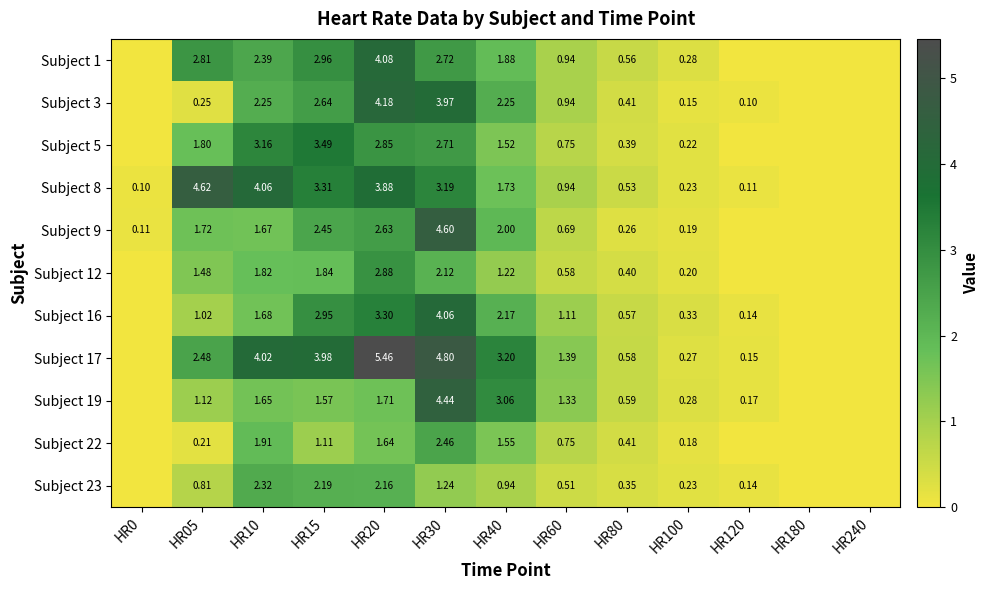

Is the value of Subject 5 at HR60 greater than the value of Subject 8 at HR30?

No